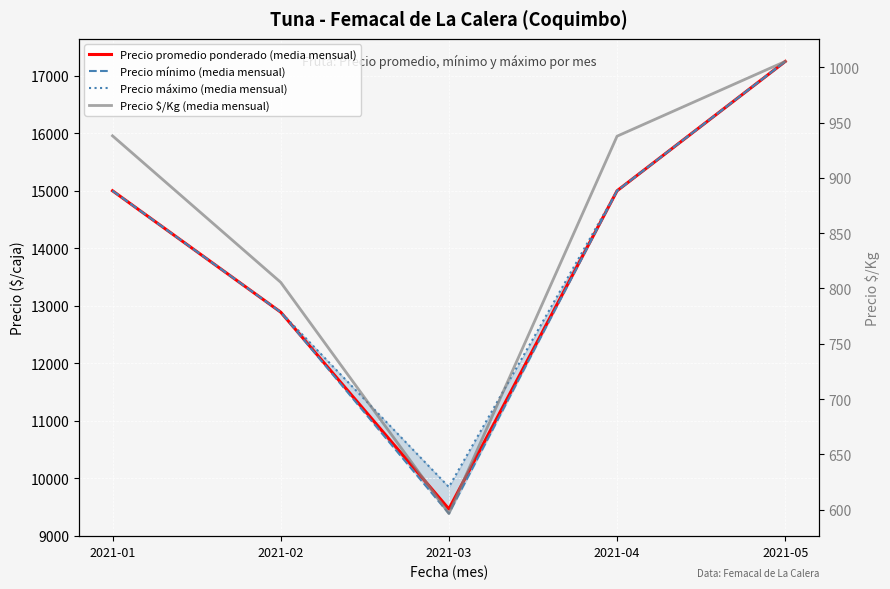

The value of Precio $/Kg (media mensual) at 2021-03 is 596.5. True or false?

True